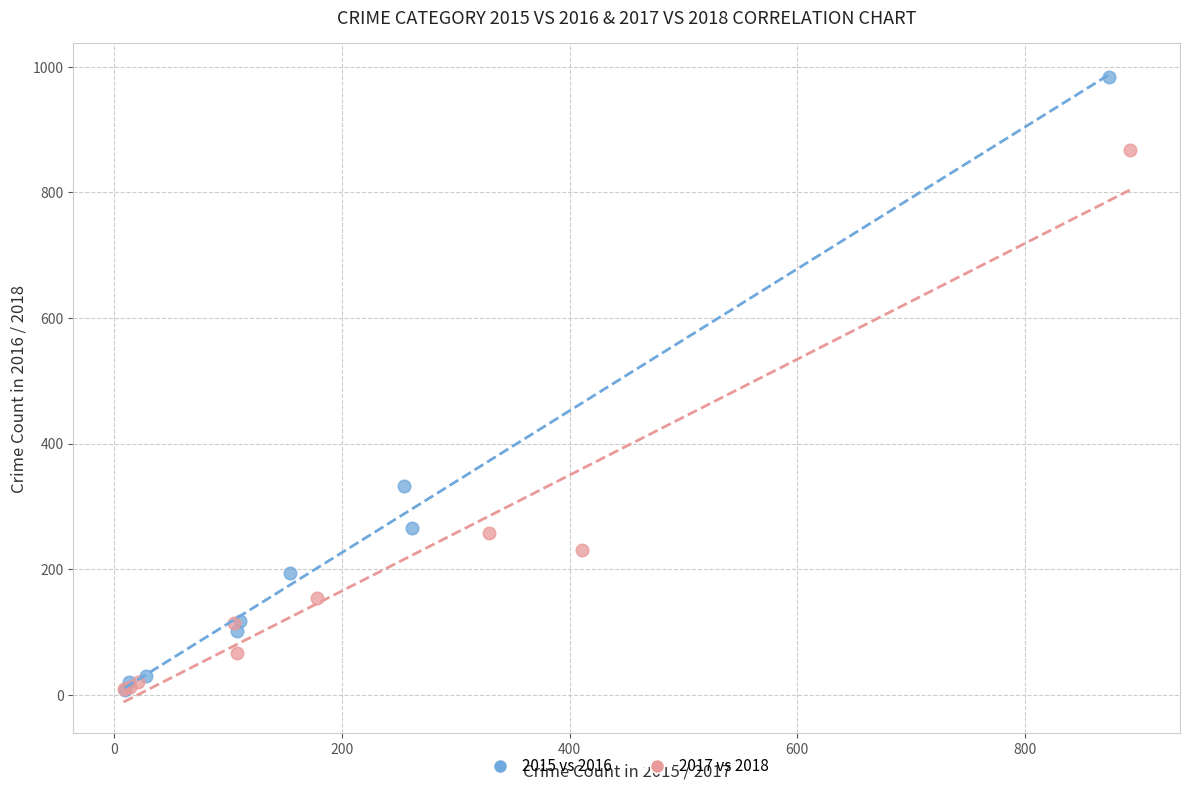

Which series has the largest Y range (max minus min)?

2015 vs 2016